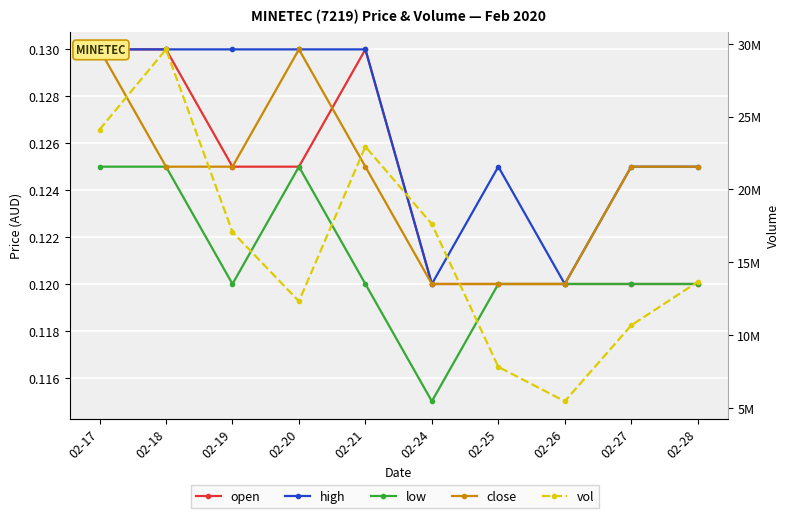

Reading right to left, list all the values displayed in this chart.

open: 02-28=0.1	02-27=0.1	02-26=0.1	02-25=0.1	02-24=0.1	02-21=0.1	02-20=0.1	02-19=0.1	02-18=0.1	02-17=0.1
high: 02-28=0.1	02-27=0.1	02-26=0.1	02-25=0.1	02-24=0.1	02-21=0.1	02-20=0.1	02-19=0.1	02-18=0.1	02-17=0.1
low: 02-28=0.1	02-27=0.1	02-26=0.1	02-25=0.1	02-24=0.1	02-21=0.1	02-20=0.1	02-19=0.1	02-18=0.1	02-17=0.1
close: 02-28=0.1	02-27=0.1	02-26=0.1	02-25=0.1	02-24=0.1	02-21=0.1	02-20=0.1	02-19=0.1	02-18=0.1	02-17=0.1
vol: 02-28=13644800.0	02-27=10663700.0	02-26=5444500.0	02-25=7812300.0	02-24=17621100.0	02-21=22939700.0	02-20=12315500.0	02-19=17070700.0	02-18=29621200.0	02-17=24111500.0